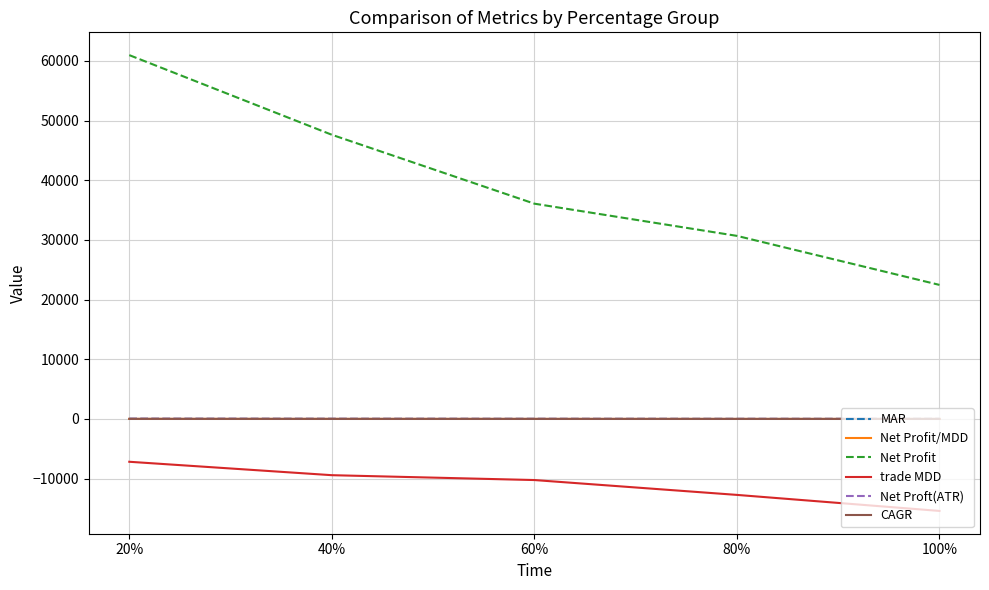

Which series has the largest total across all categories?

Net Profit